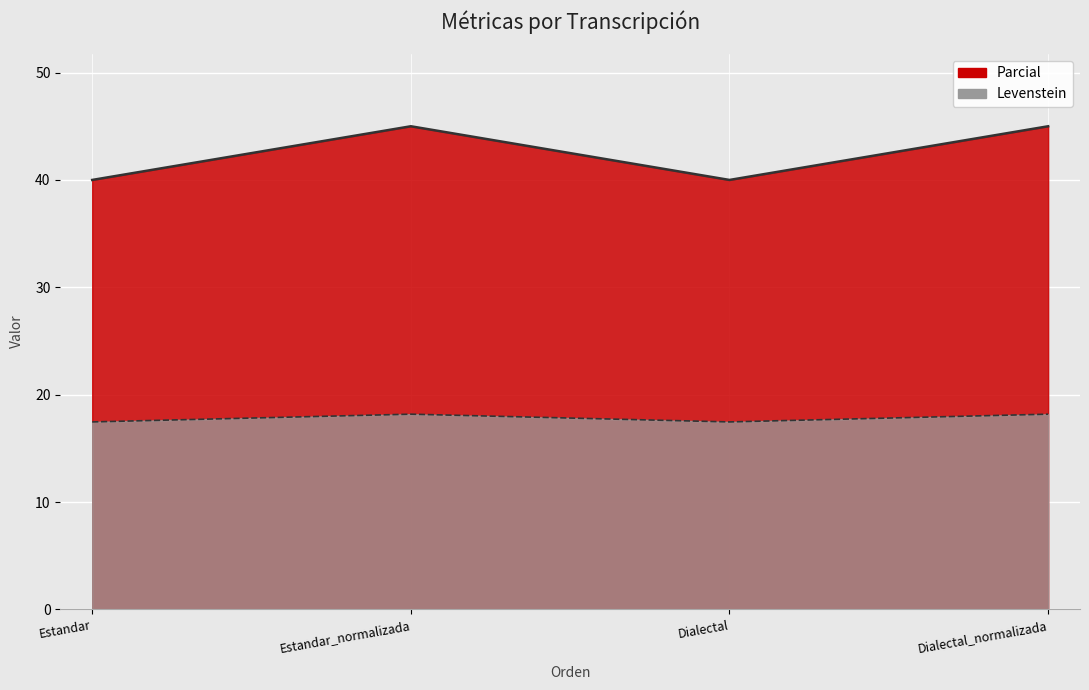

How many lines are shown in the chart?

2